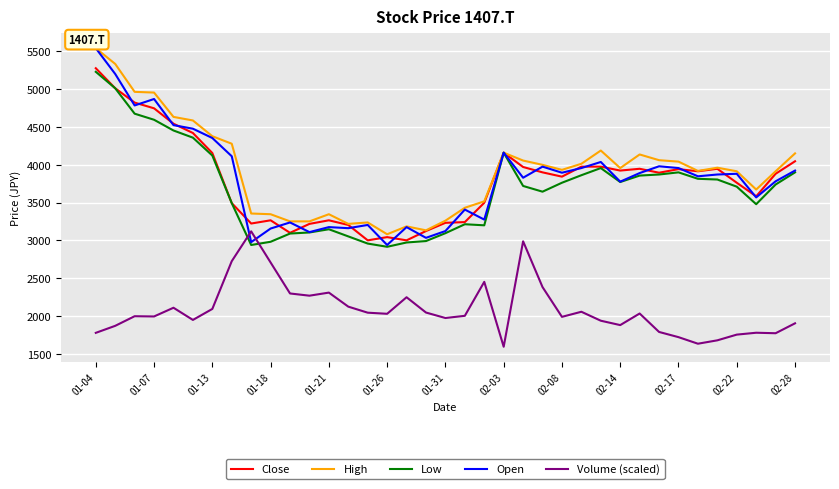

Which series has the widest spread of values?

Open